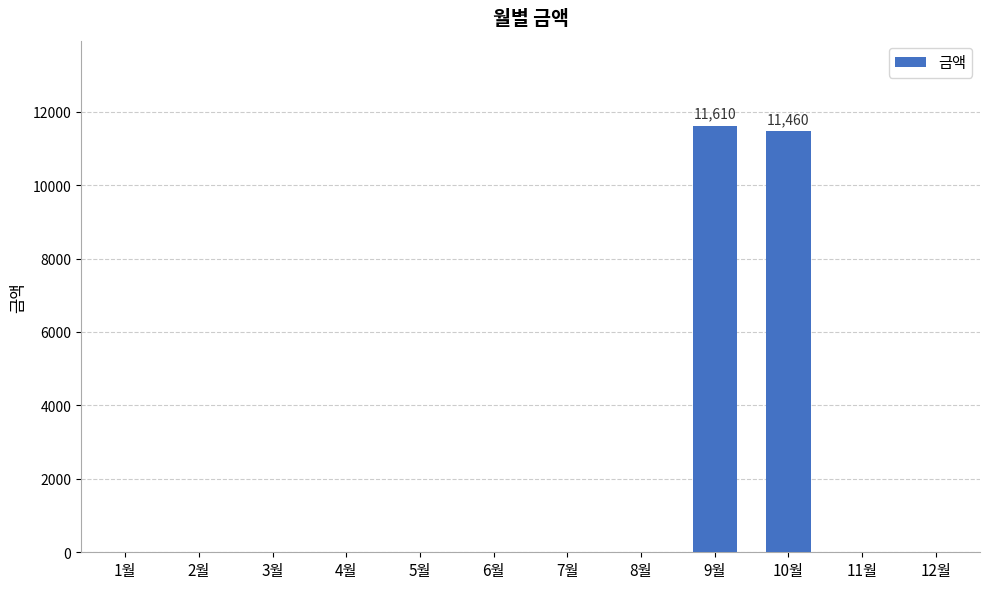

How many values exceed 0?

2